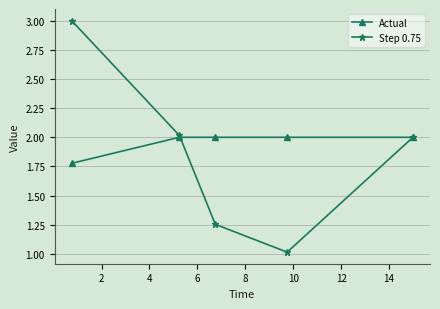

What is the value of the Step 0.75 point at the 1st from the left?

3.0